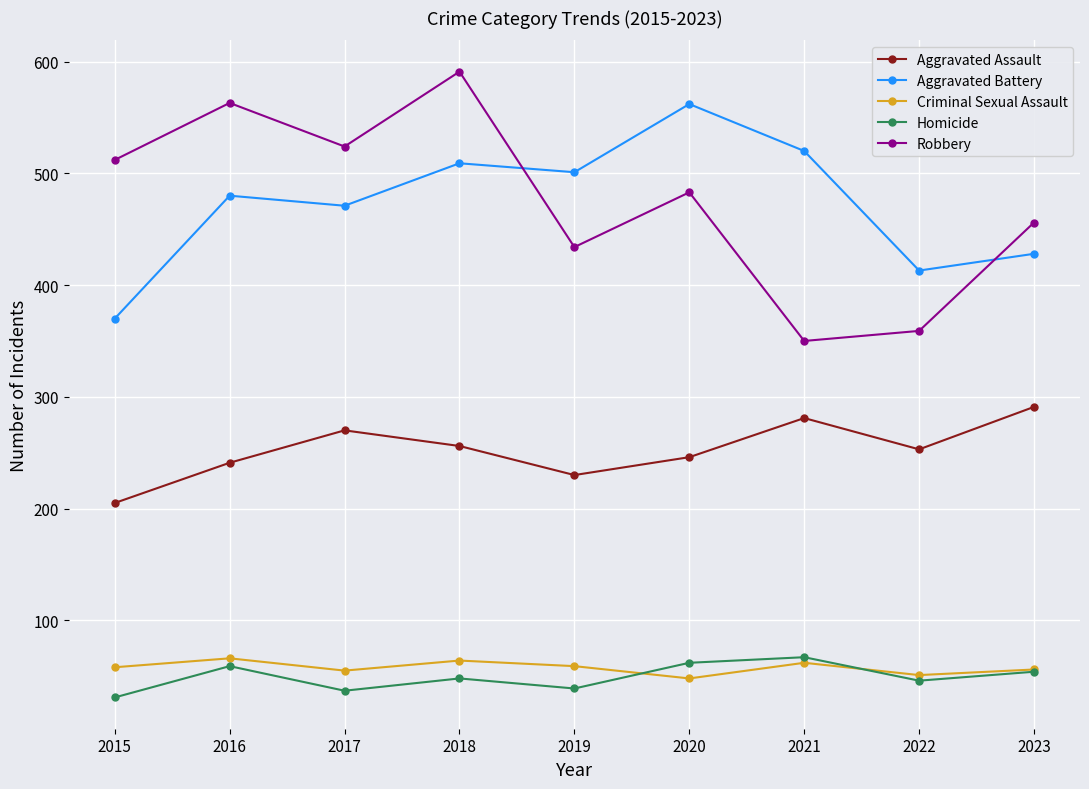

At how many categories does at least one series exceed 587?

1